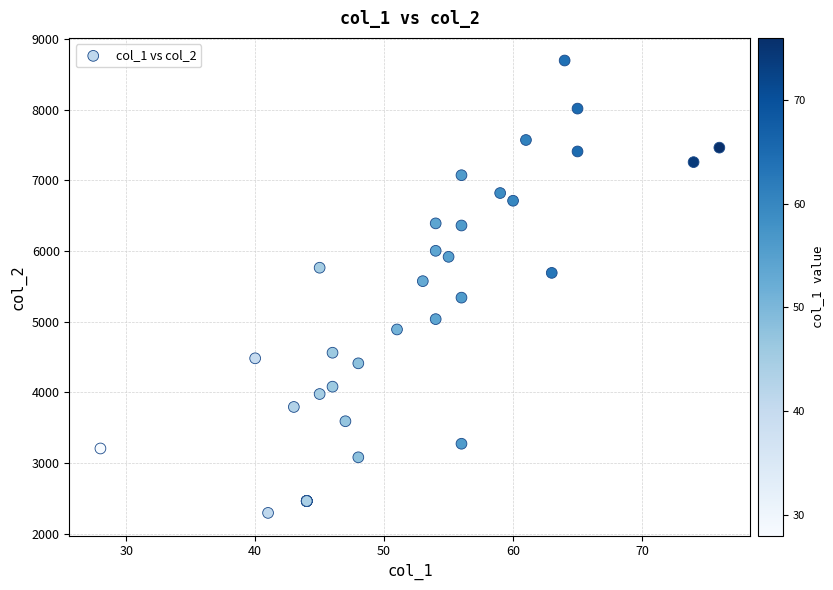

What Y value in the scatter plot is closest to 5494?

5573